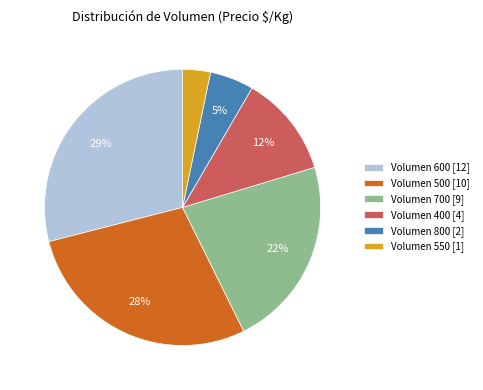

Between Volumen 400 [4] and Volumen 800 [2], which is larger?

Volumen 400 [4]